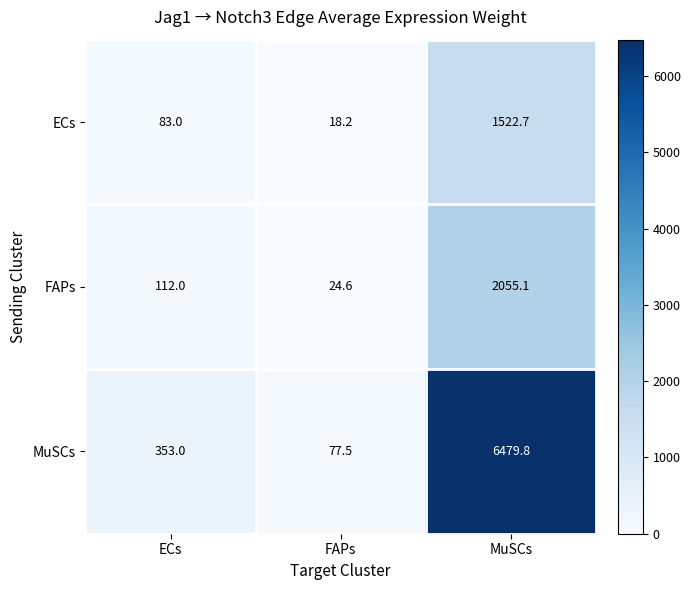

Read the FAPs value at ECs.

112.0